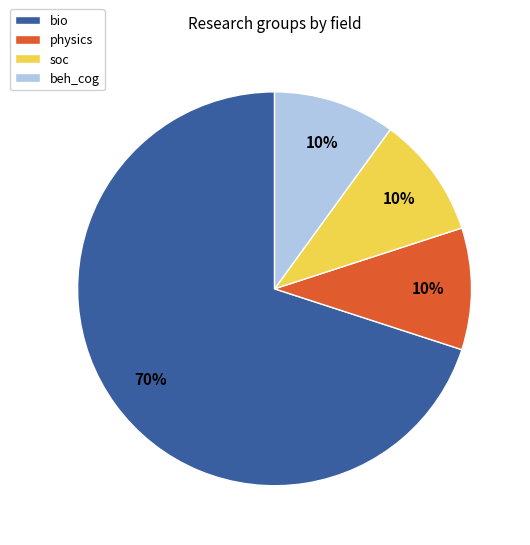

Count the number of slices in the pie.

4